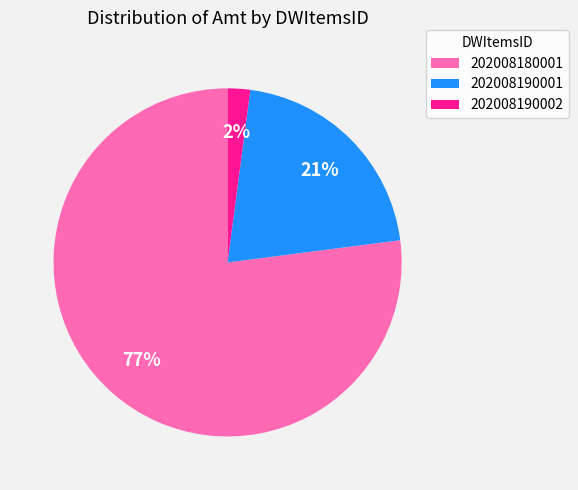

Which has a higher value, 202008180001 or 202008190001?

202008180001